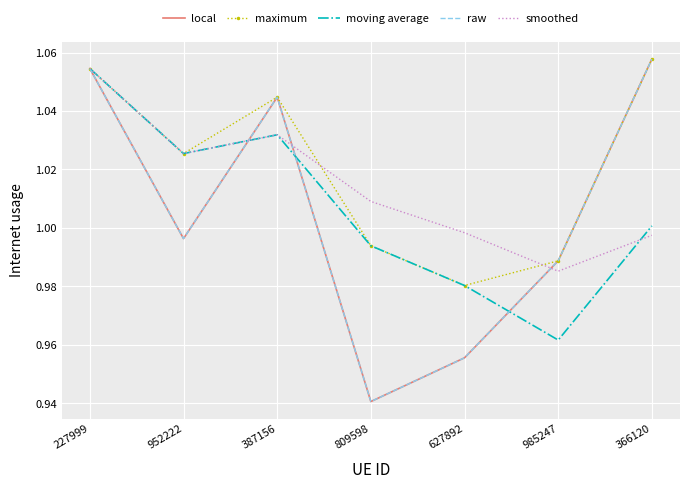

What is the spread (max minus min) of values at 366120?

0.1